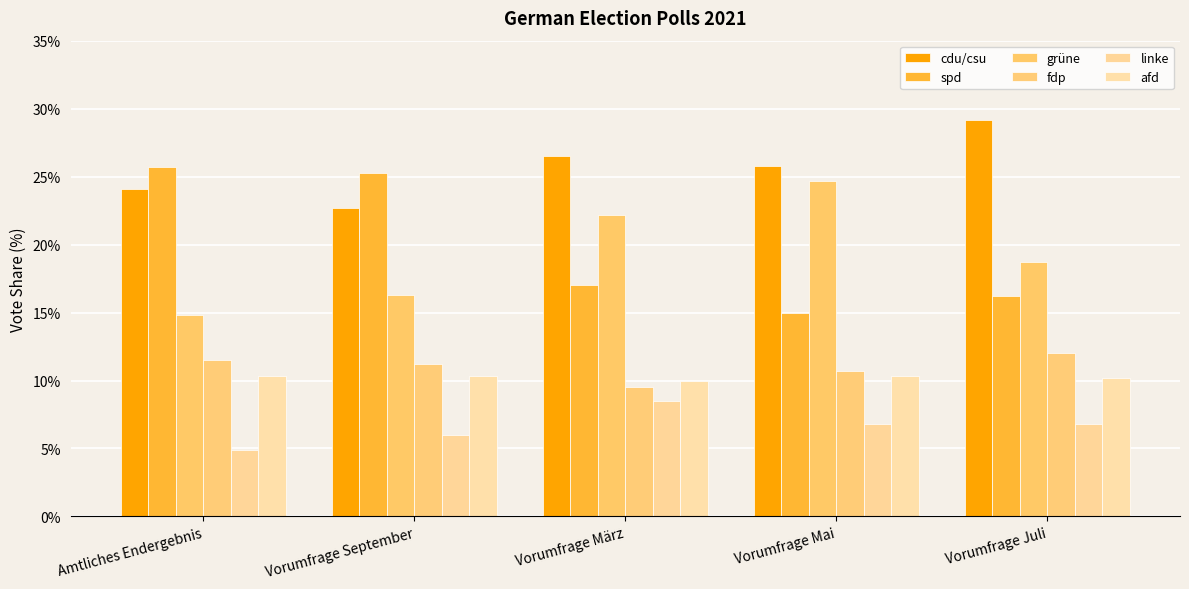

At how many categories does at least one series exceed 28?

1